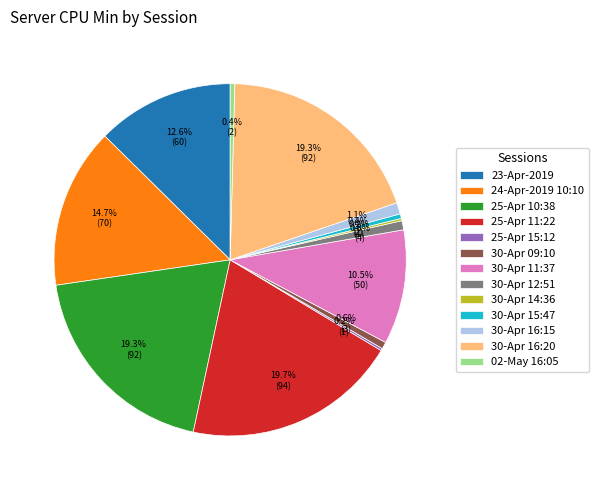

Does 02-May 16:05 account for over 50% of the chart?

No